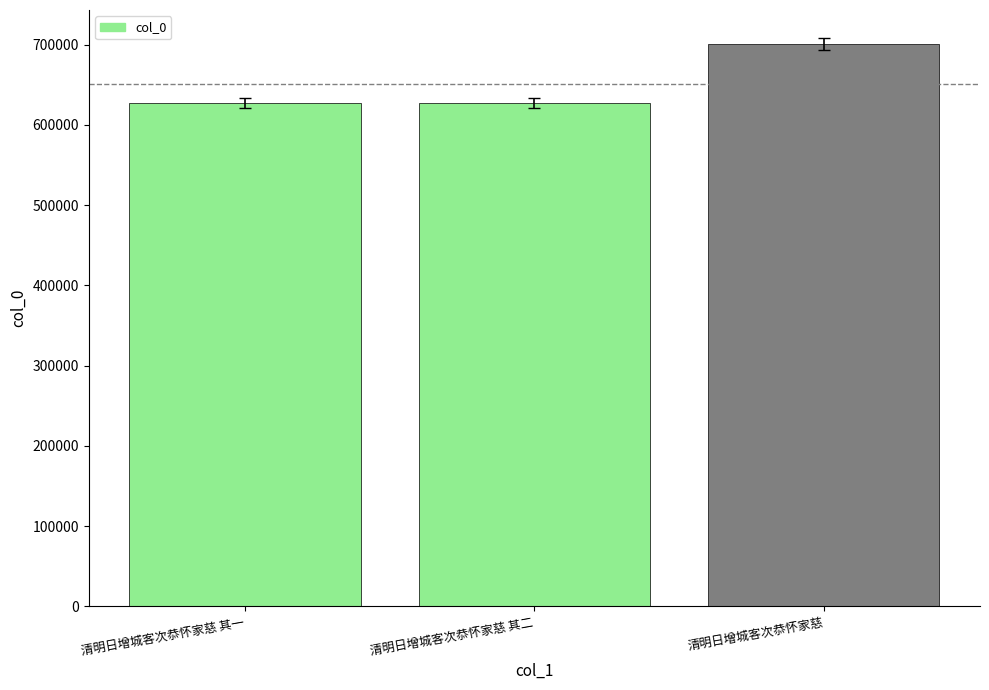

What is the value of the 3rd bar from the left?

700959